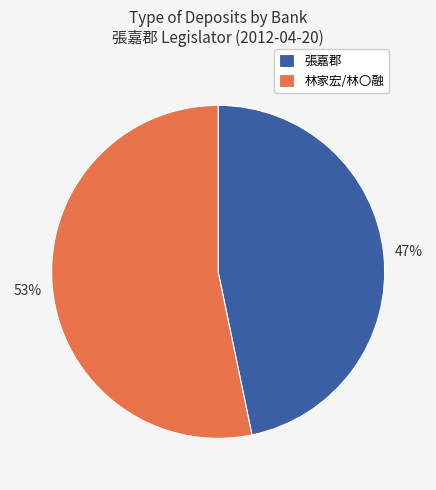

The 林家宏/林〇融 slice represents 64% of the pie. True or false?

False